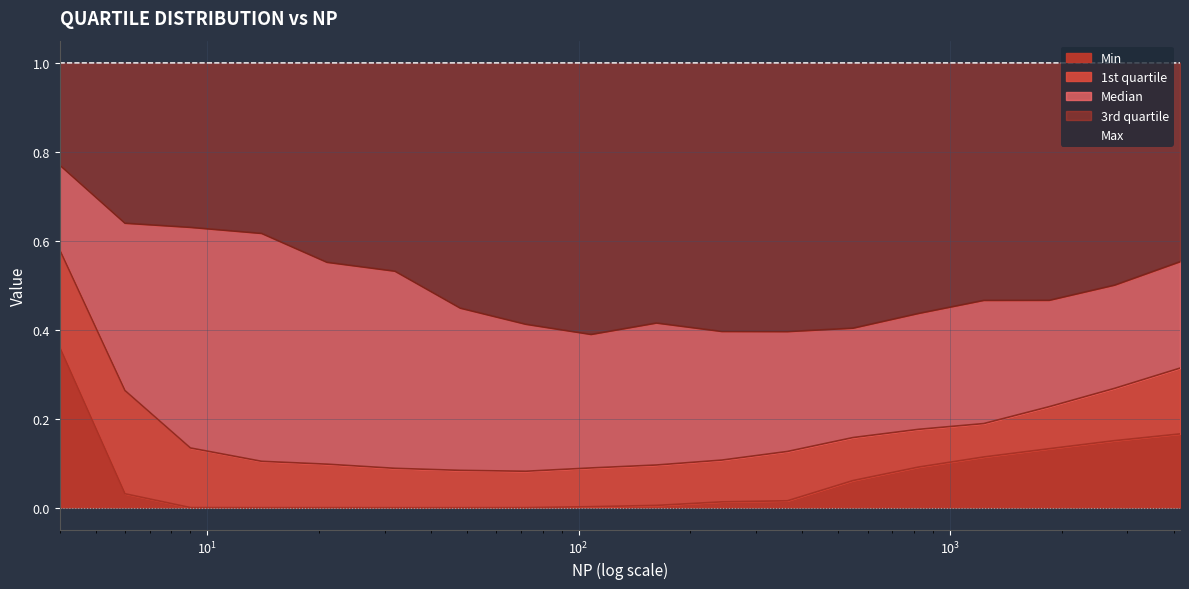

Which series has the largest range (max minus min)?

Median